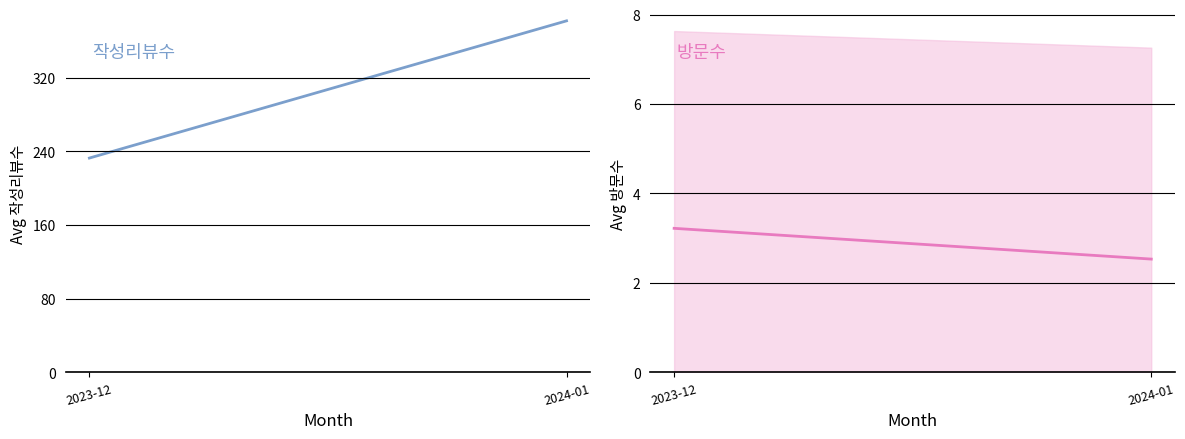

Which category has the highest value in the 작성리뷰수 series?

2024-01